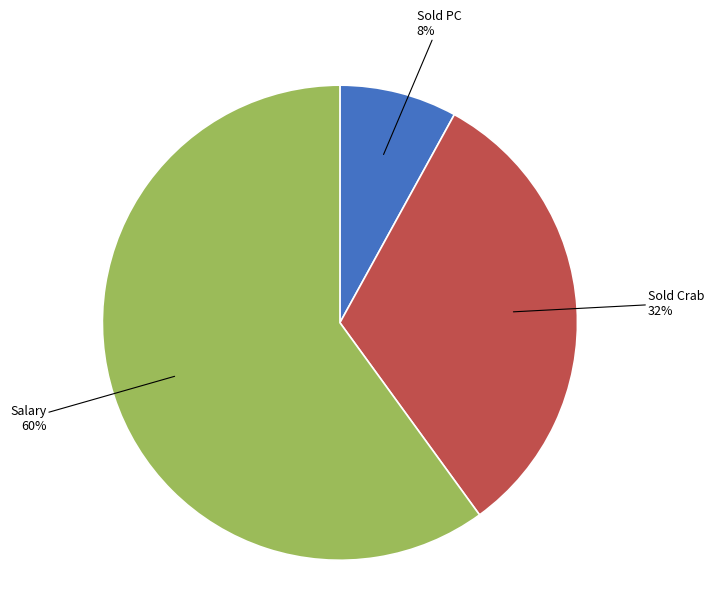

Does any single category account for the majority?

Yes